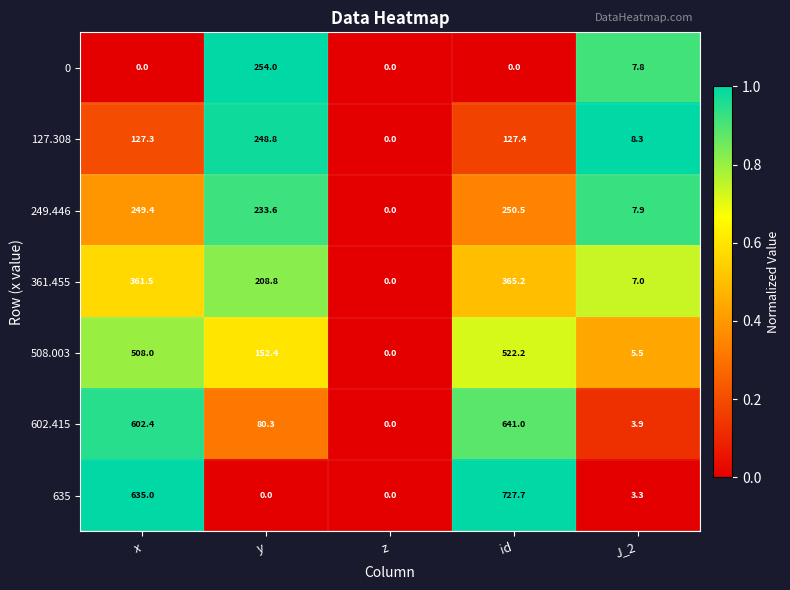

Which series has the largest total across all categories?

635